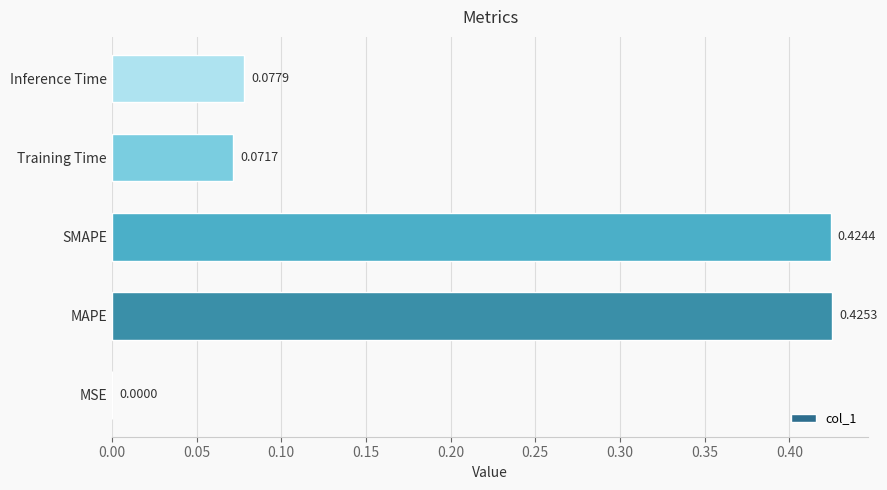

At which label is the value closest to 0?

MSE